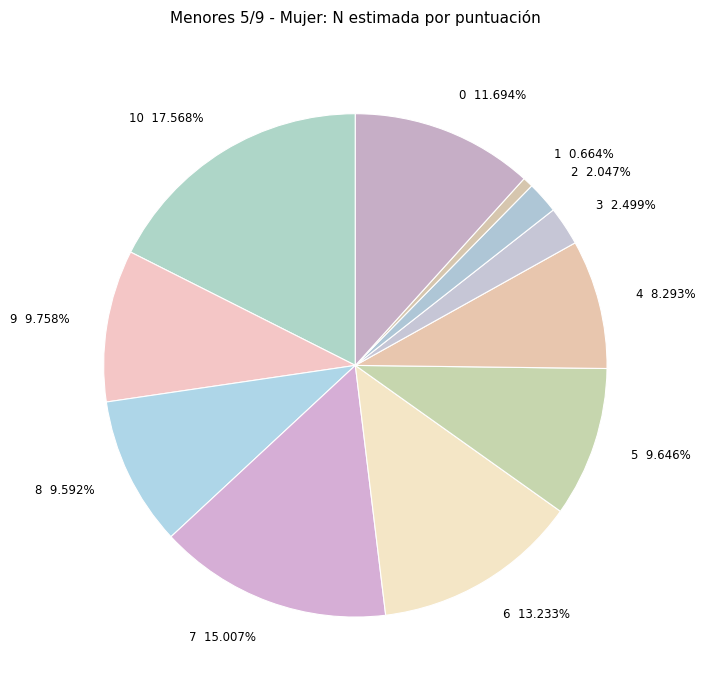

Do 3 2.499% and 9 9.758% together represent more than half of the pie?

No